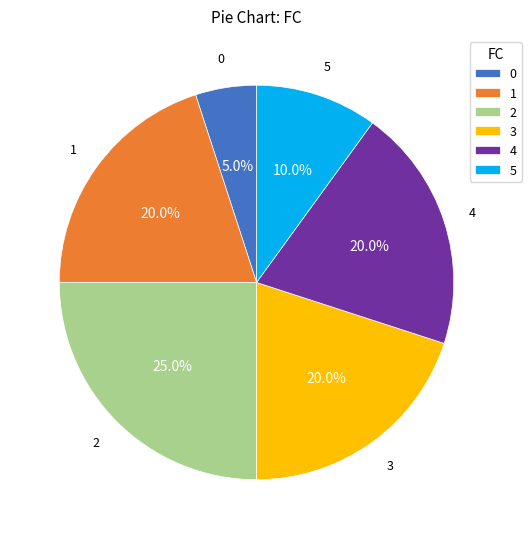

Does 4 account for over 50% of the chart?

No